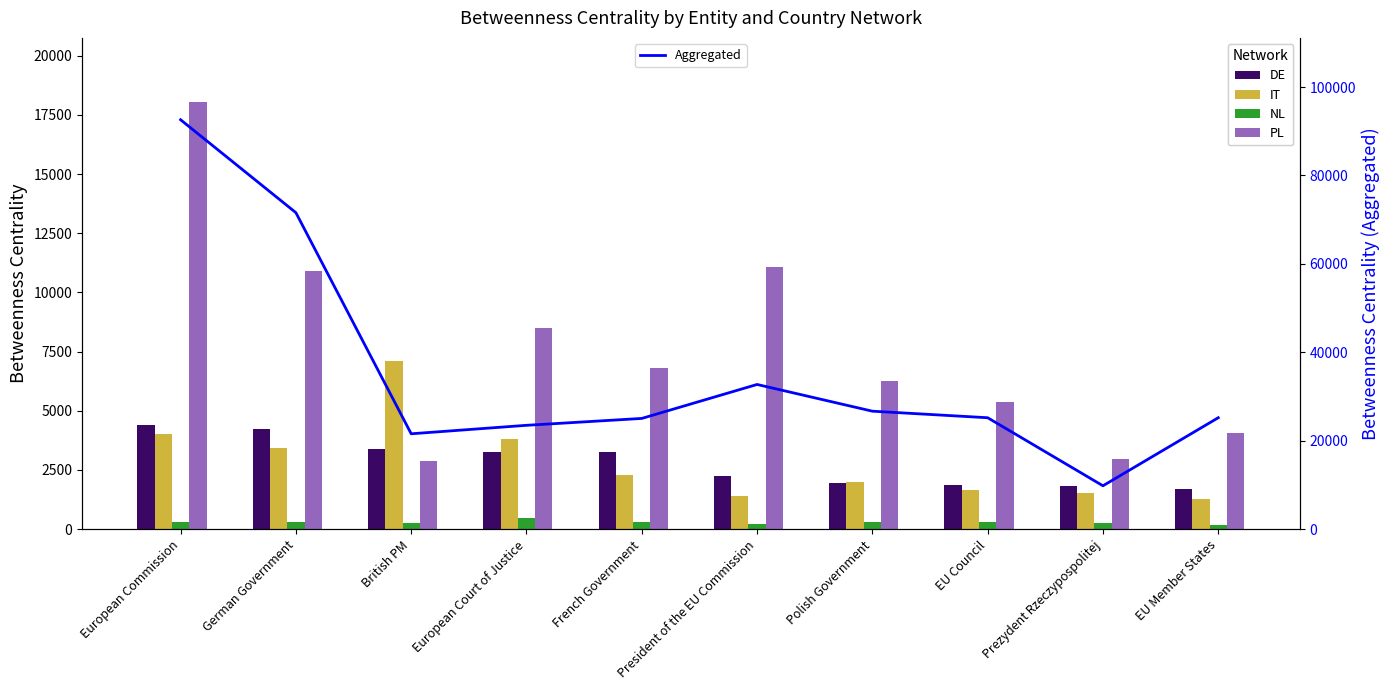

How many distinct data groups are displayed?

5